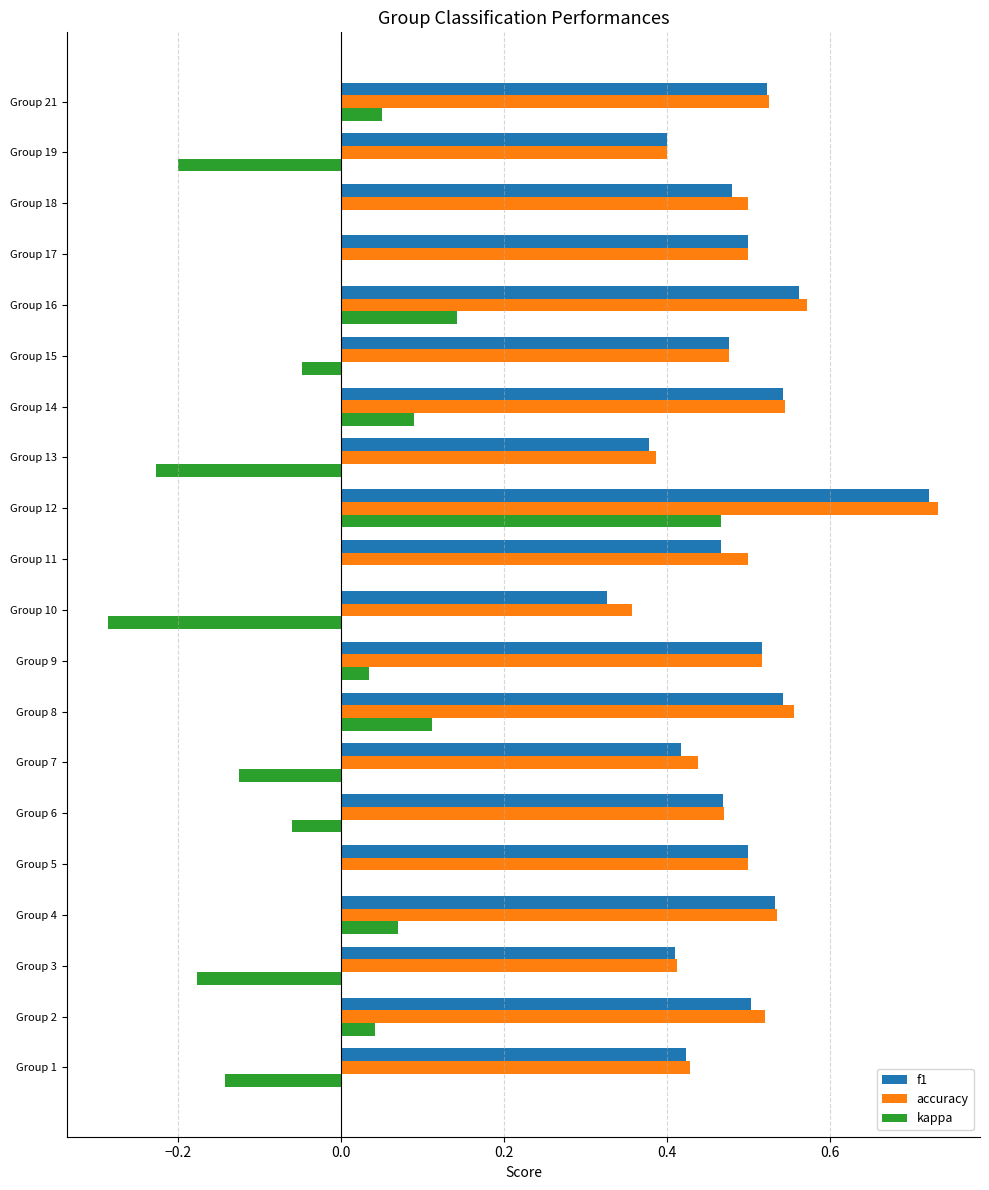

The f1 series shows 0.5 at Group 11. True or false?

True